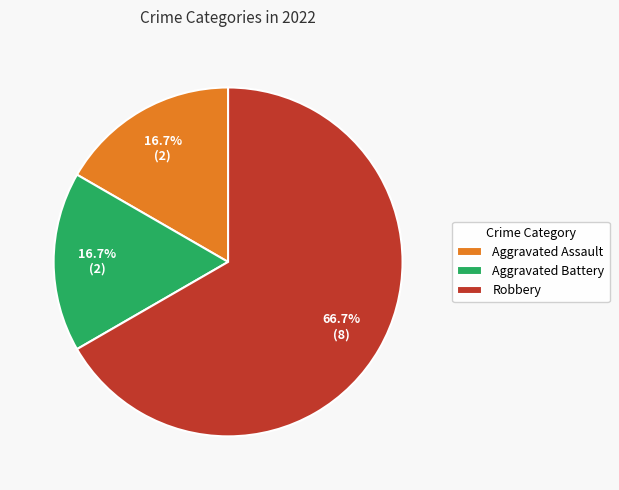

Is the sum of Aggravated Assault and Robbery greater than half?

Yes